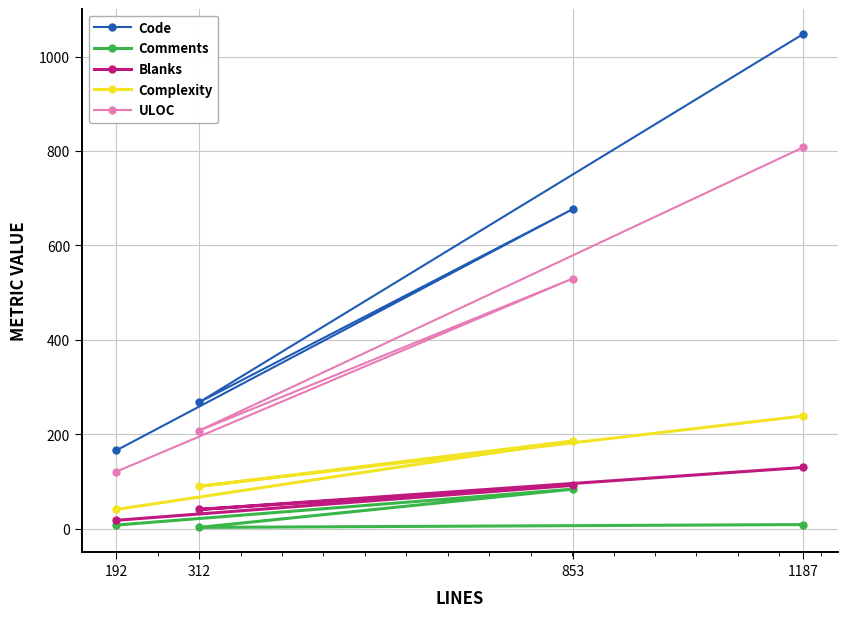

The Complexity series shows 315 at 1187. True or false?

False